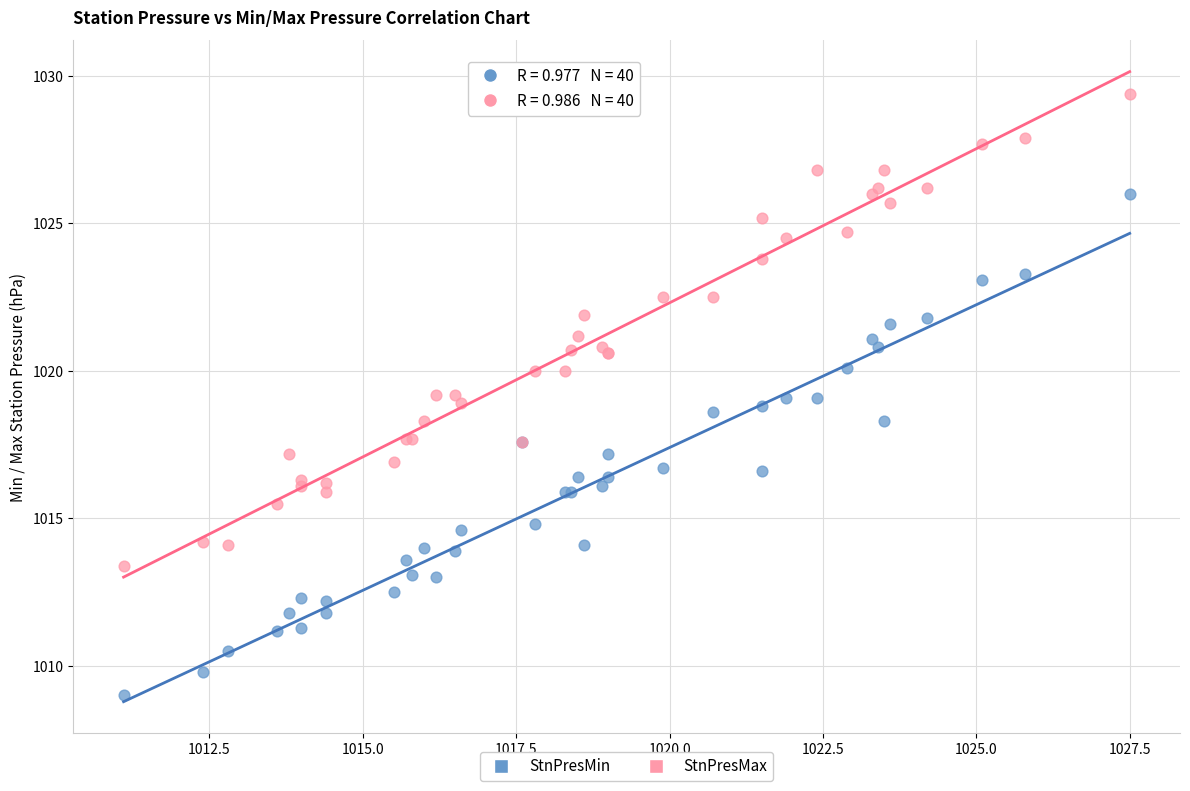

Which series has the largest Y range (max minus min)?

StnPresMin